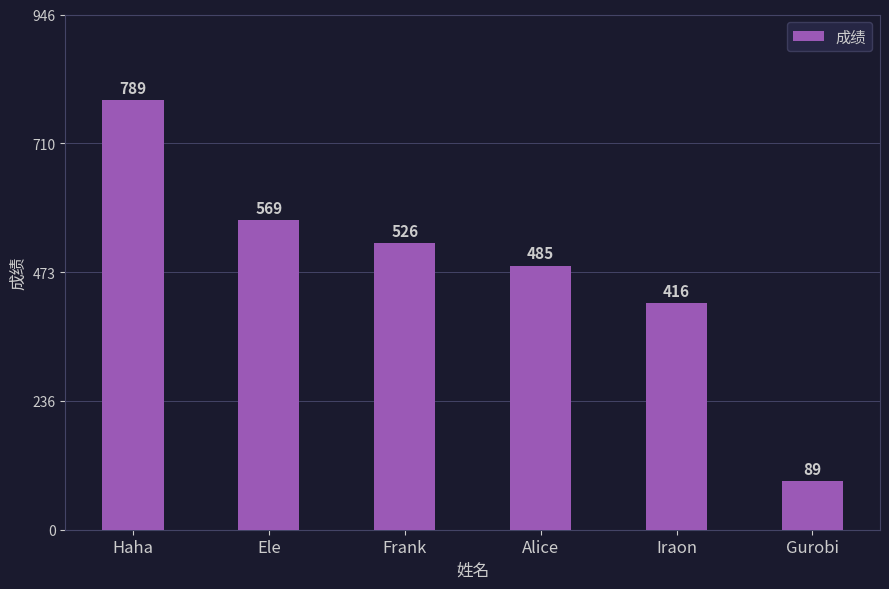

What is the minimum value shown in the chart?

89